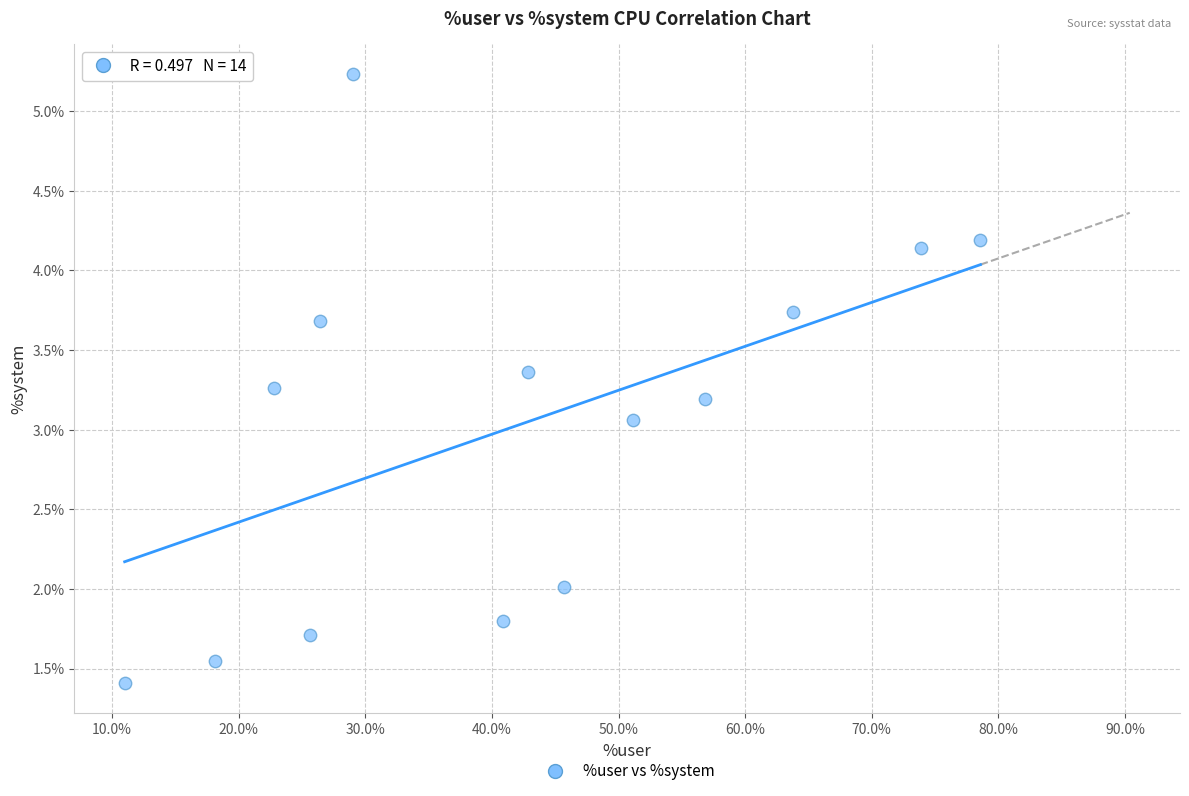

What Y value in the scatter plot is closest to 3?

3.1